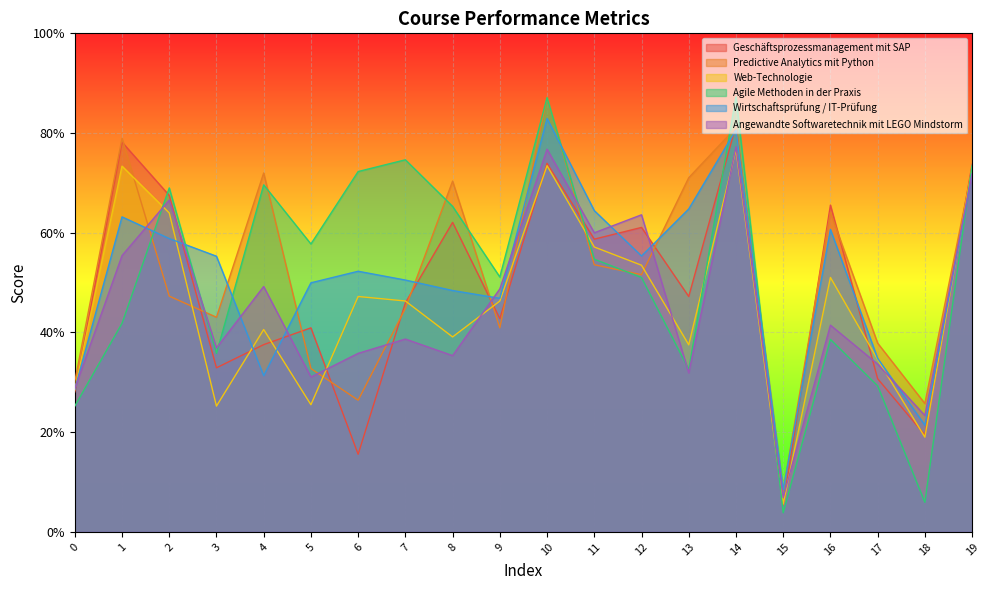

True or false: Wirtschaftsprüfung / IT-Prüfung has more than 0 points higher than both neighbors.

True